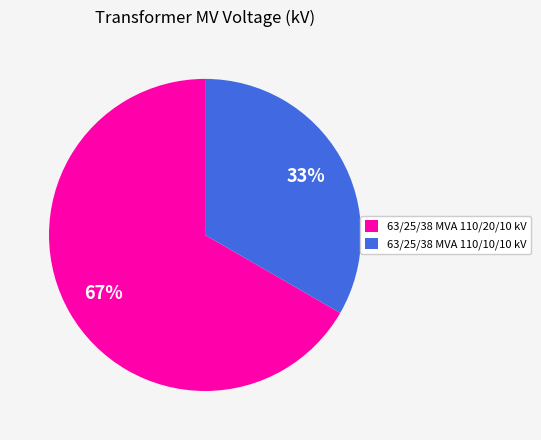

To the nearest percent, what is the combined percentage of 63/25/38 MVA 110/20/10 kV and 63/25/38 MVA 110/10/10 kV?

100%